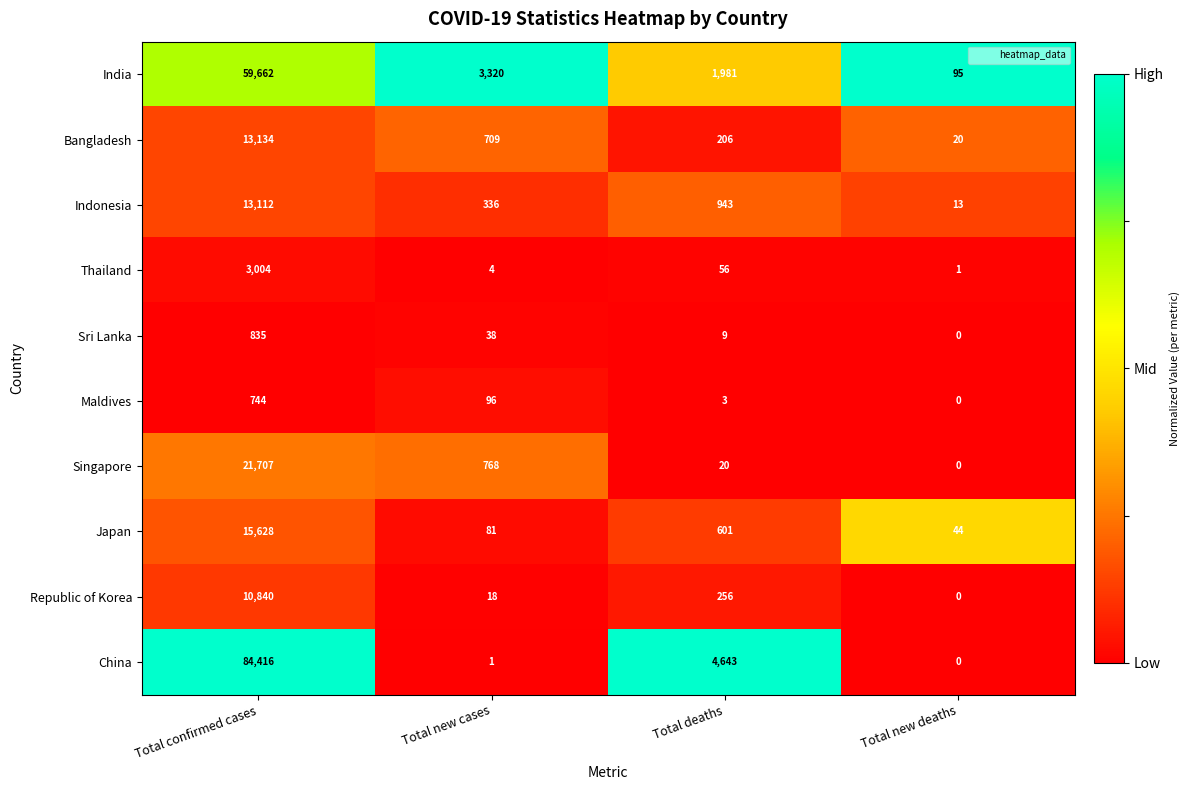

At how many categories does at least one series exceed 0?

4